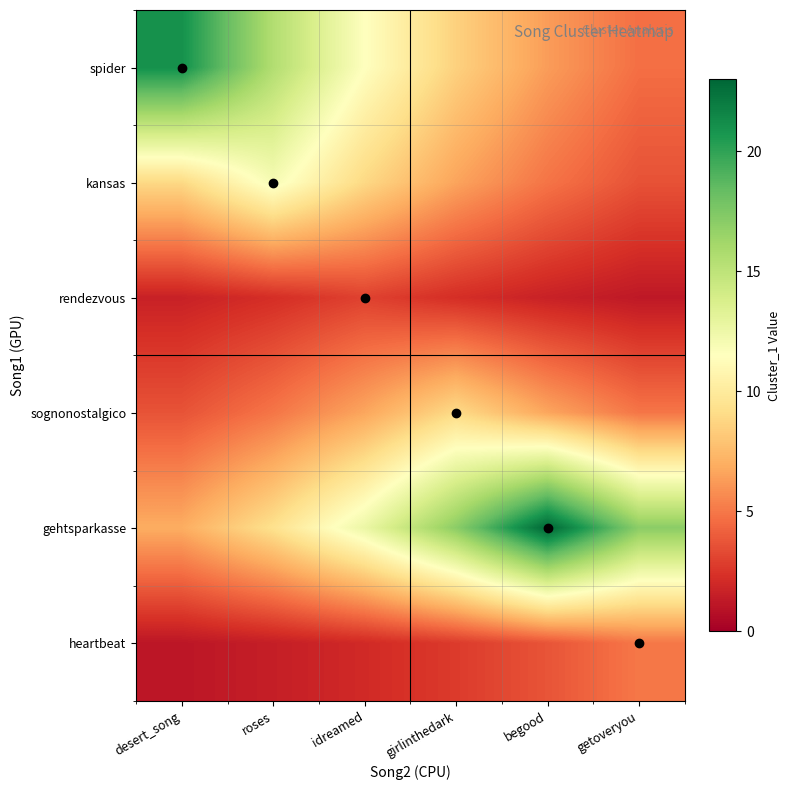

Which series changed the most between girlinthedark and begood?

gehtsparkasse